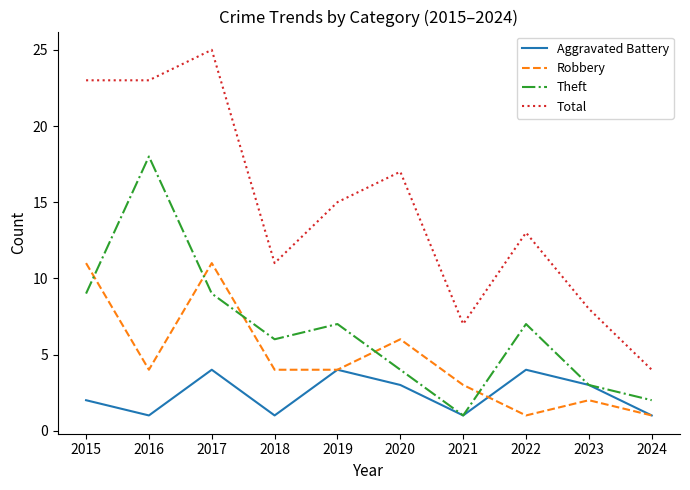

What is the minimum value for Theft?

1